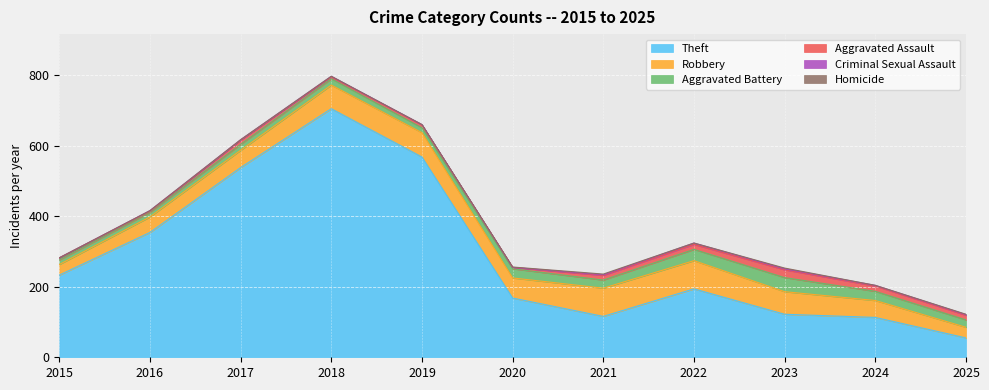

True or false: Robbery and Theft intersect in this chart.

False